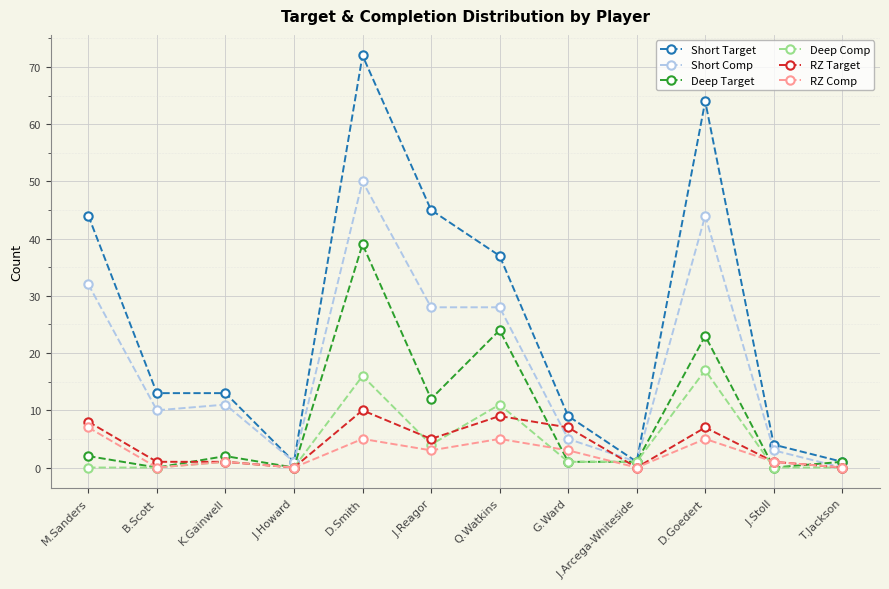

Which series changed the most between D.Smith and J.Arcega-Whiteside?

Short Target